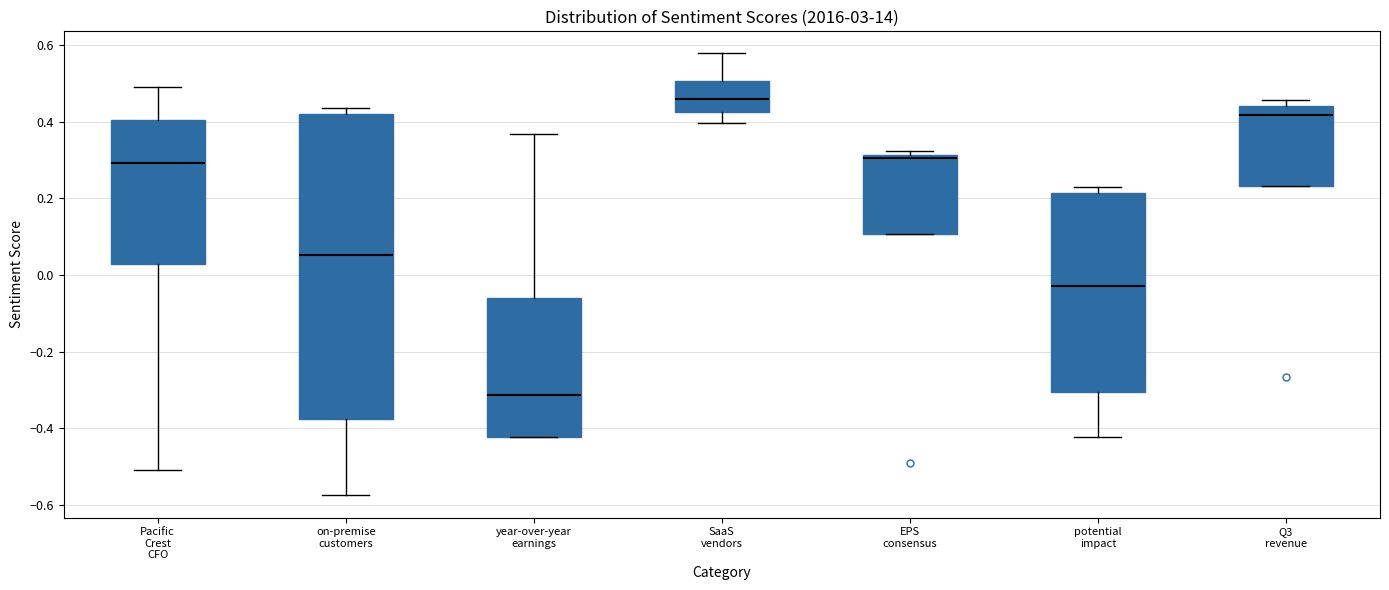

Comparing the boxes themselves (not the whiskers), which one is the tallest?

on-premise customers